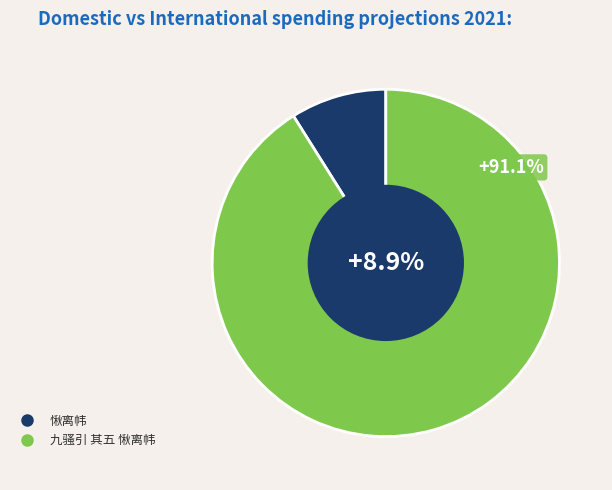

Which category has the smallest portion of the pie?

愀离帏